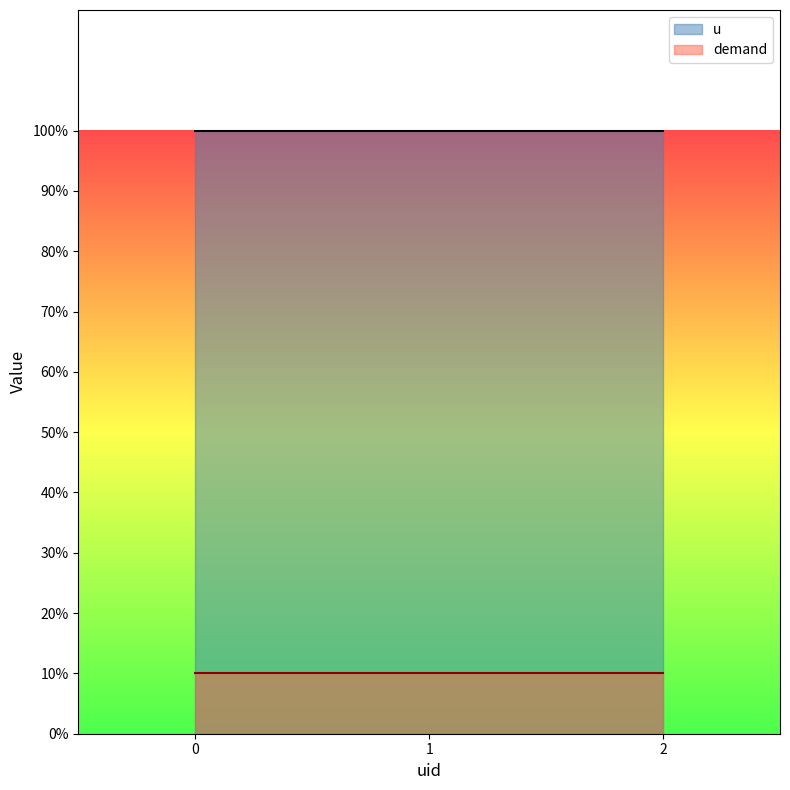

What is the value of the u point at the 2nd from the left?

1.0